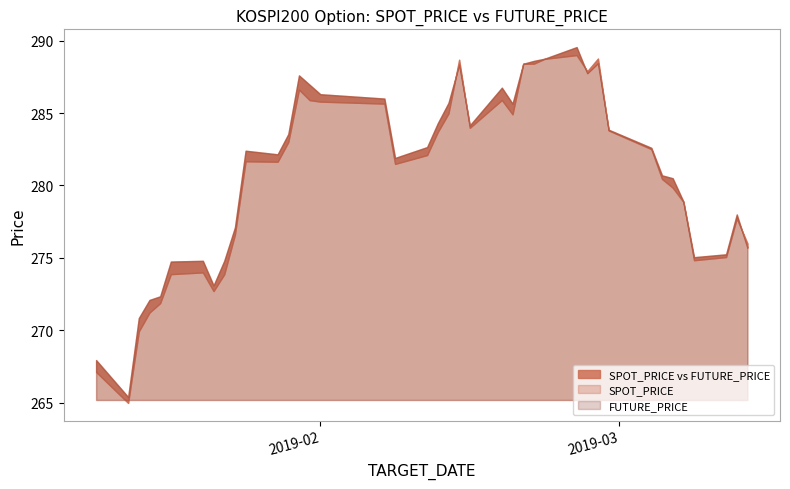

What is the value of the FUTURE_PRICE point at the 24th from the left?

286.8